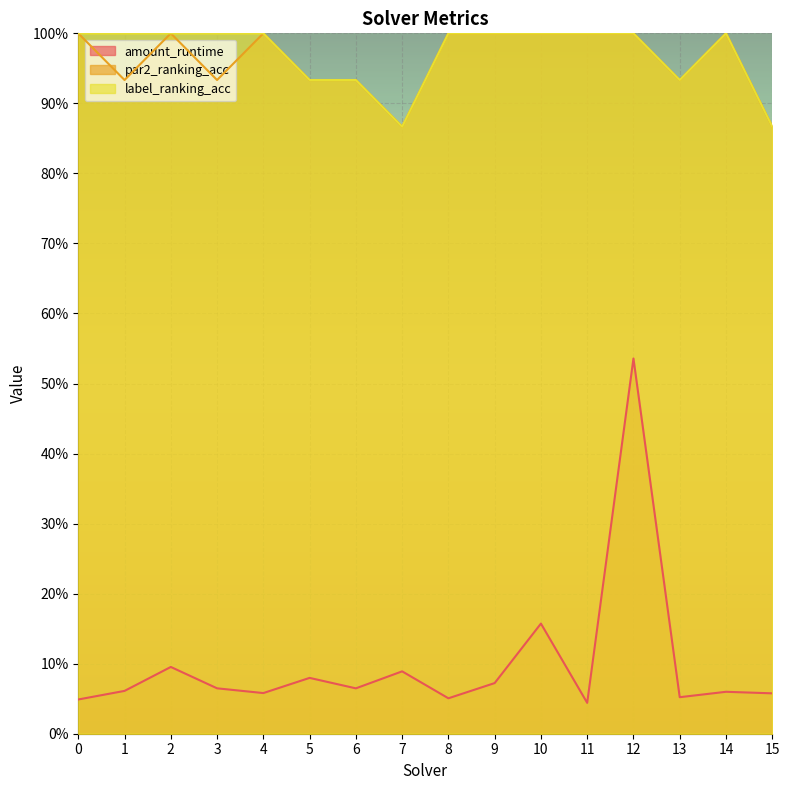

Rank the series at 7 from lowest to highest value.

amount_runtime, par2_ranking_acc, label_ranking_acc